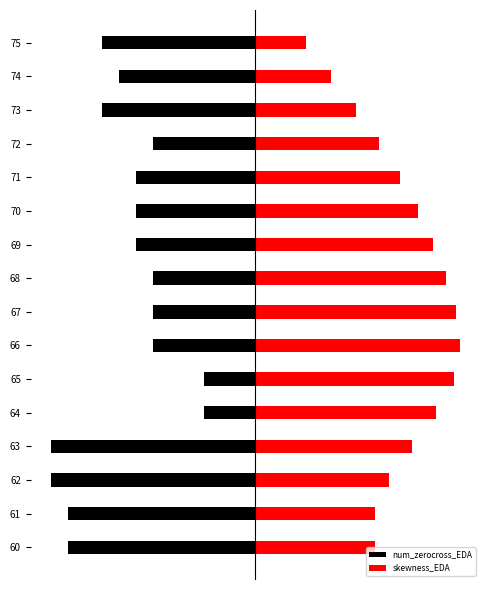

What is the highest value of the skewness_EDA series?

12.0